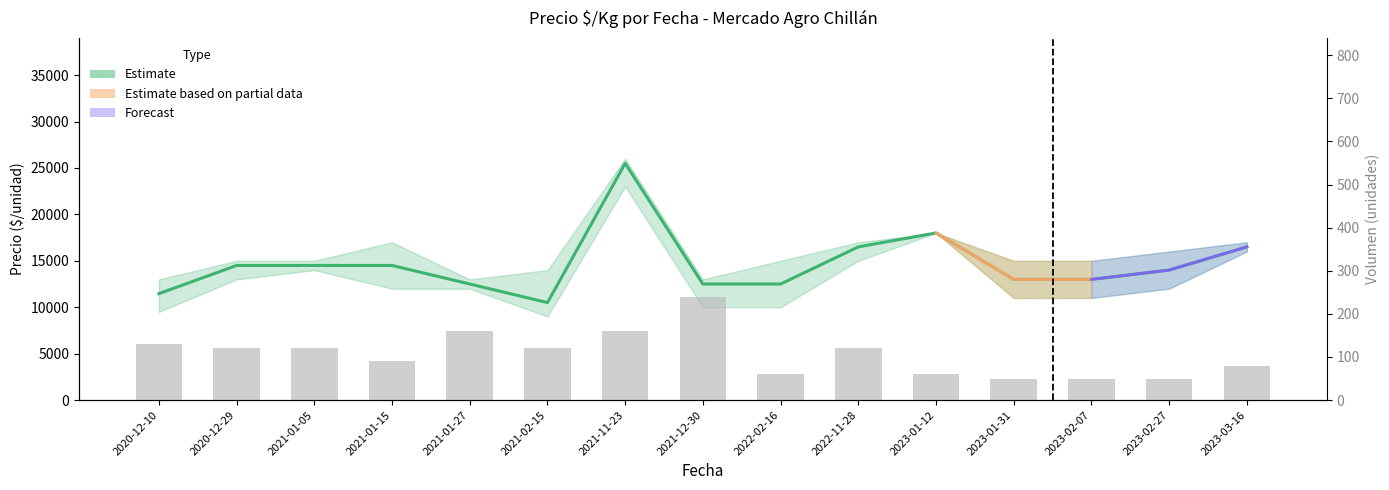

The value of Volumen at 2020-12-29 is 163. True or false?

False